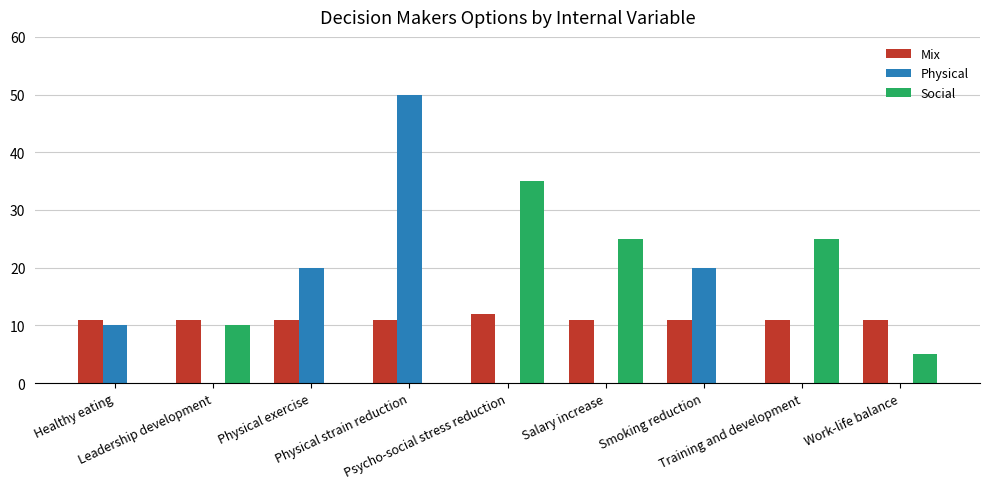

Are the bars grouped side by side (vs. stacked)?

Yes